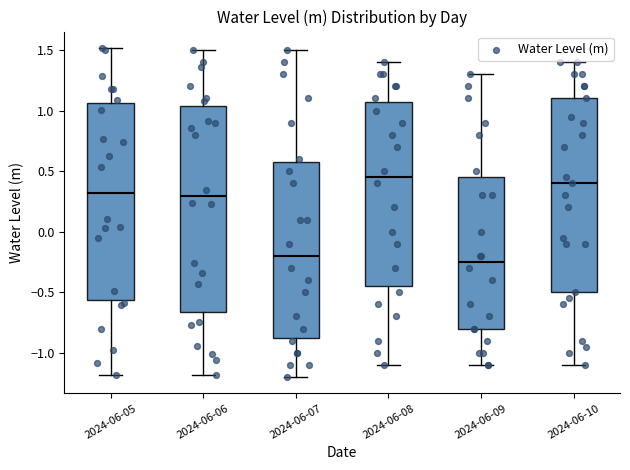

Reading left to right, read every box against the y-axis: the position of its median line, the range the box covers, and the ends of its whiskers. The values are not printed on the chart, so give them approximately, as read against the axis.

2024-06-05: median 0.30, box -0.55 to 1.05, whiskers -1.20 to 1.50
2024-06-06: median 0.30, box -0.65 to 1.05, whiskers -1.20 to 1.50
2024-06-07: median -0.20, box -0.85 to 0.60, whiskers -1.20 to 1.50
2024-06-08: median 0.45, box -0.45 to 1.10, whiskers -1.10 to 1.40
2024-06-09: median -0.25, box -0.80 to 0.45, whiskers -1.10 to 1.30
2024-06-10: median 0.40, box -0.50 to 1.10, whiskers -1.10 to 1.40